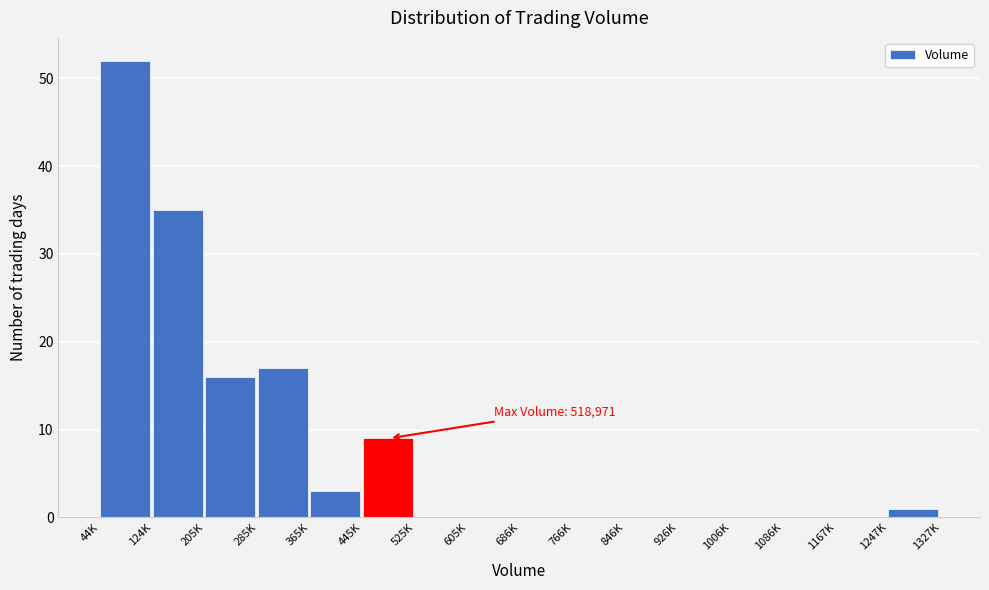

Reading right to left, extract all data points from this chart.

1247K=1	1167K=0	1086K=0	1006K=0	926K=0	846K=0	766K=0	686K=0	605K=0	525K=0	445K=9	365K=3	285K=17	205K=16	124K=35	44K=52